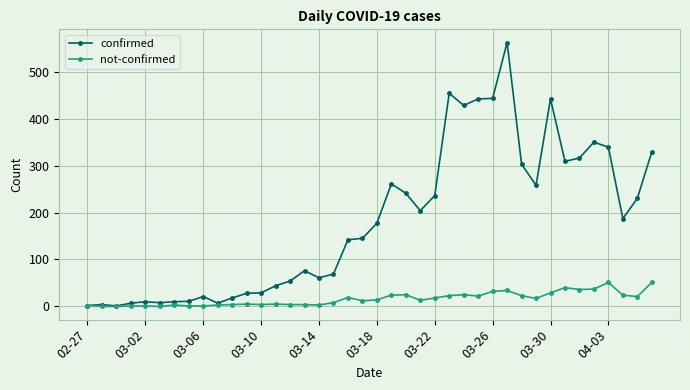

True or false: confirmed has more than 0 interior local peaks.

True